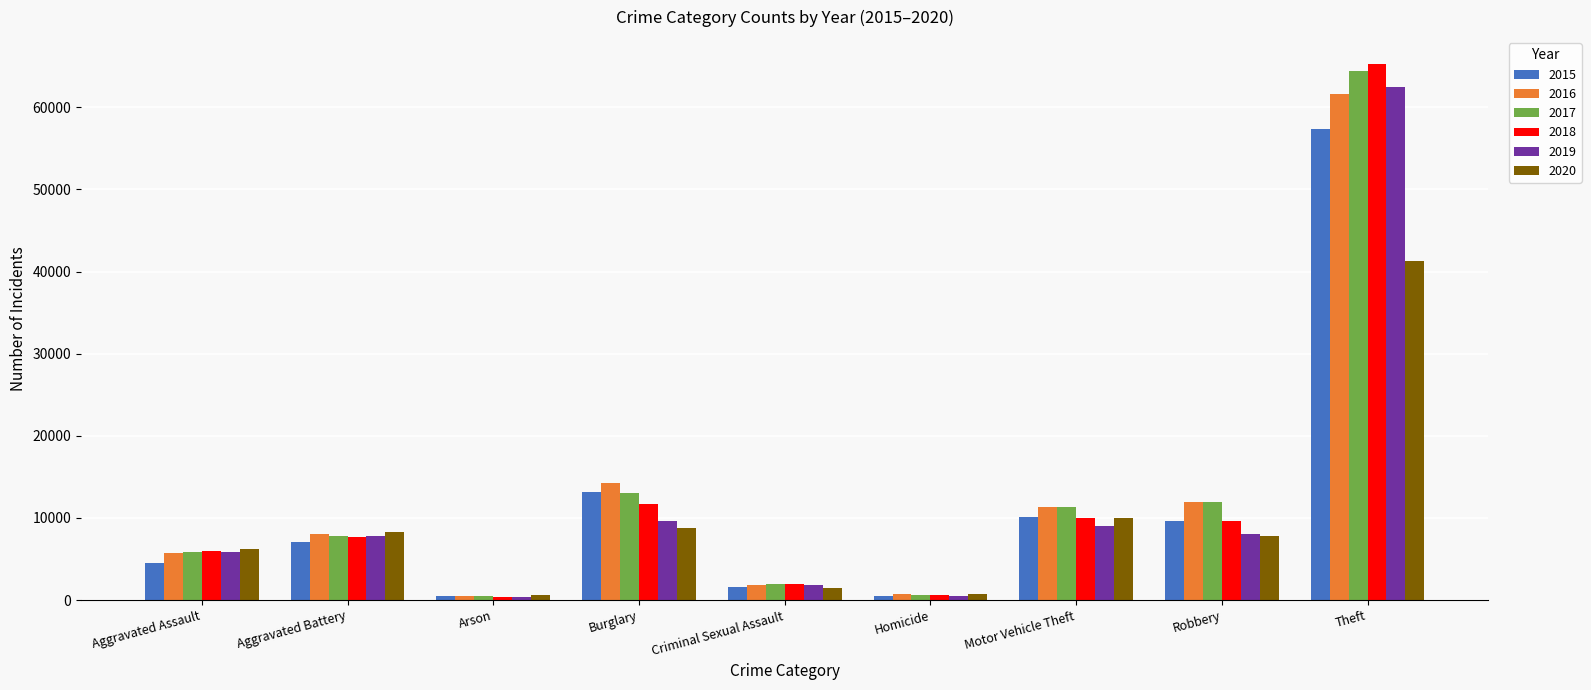

What is the value of the 2018 bar at the 5th from the left?

1960